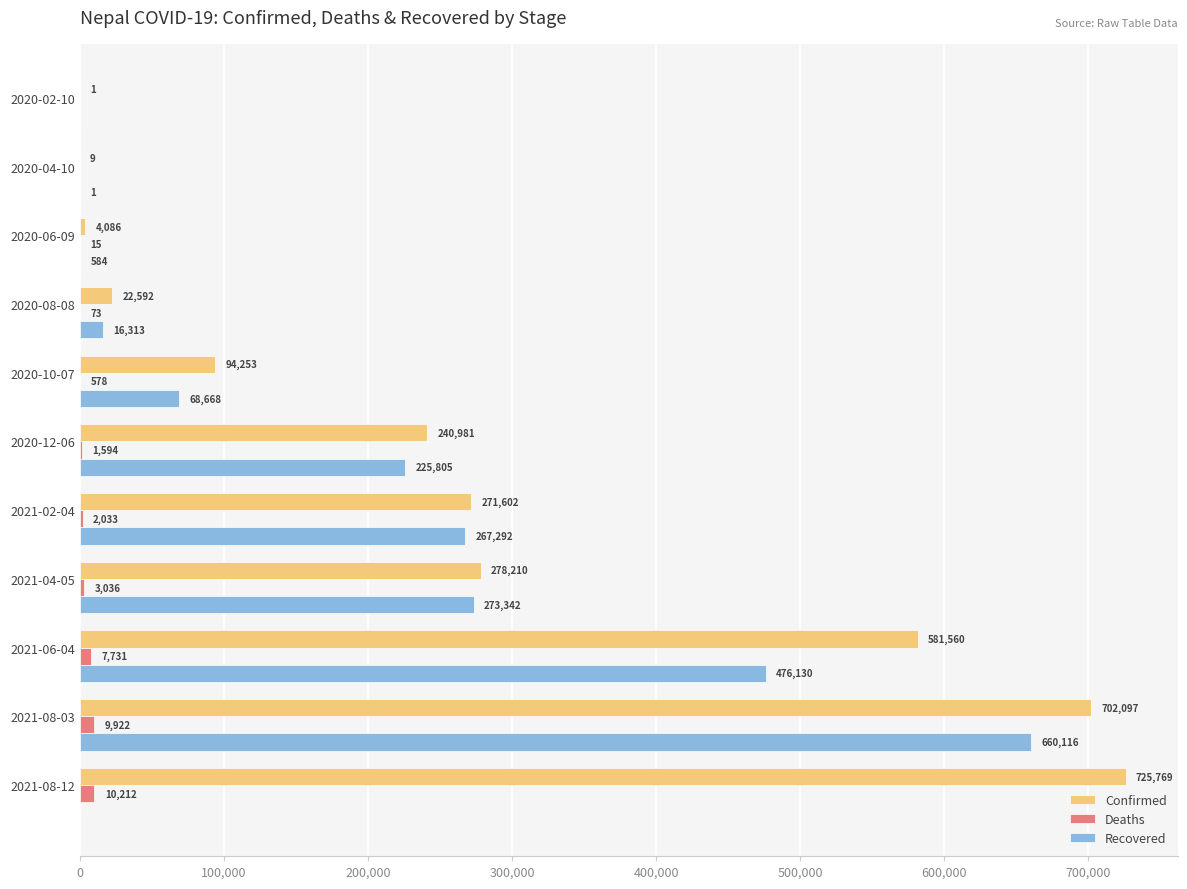

What is the sum of all Recovered values?

1988251